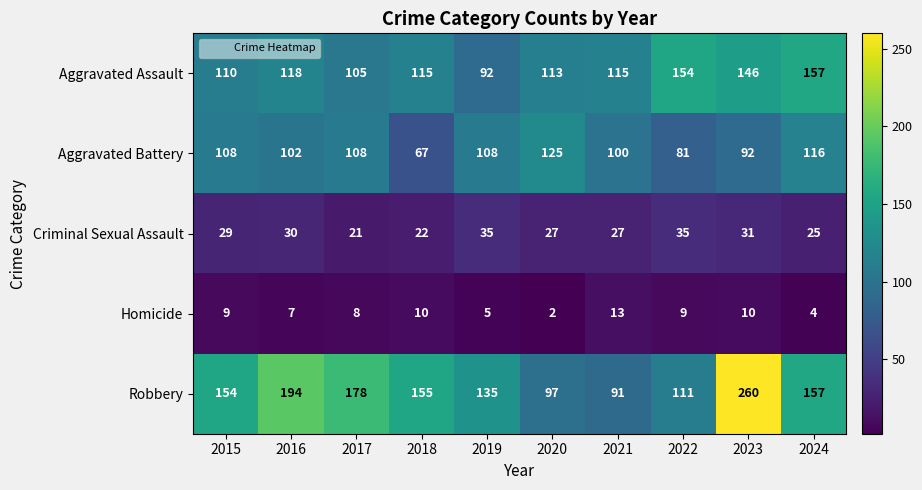

Between 2016 and 2023, which series saw the biggest shift?

Robbery